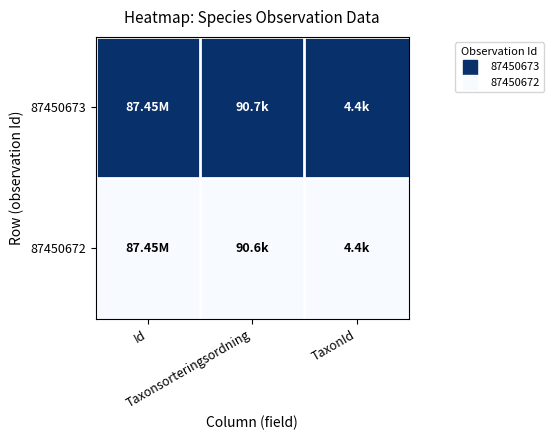

Rank the series by their maximum value, from lowest to highest.

87450672, 87450673